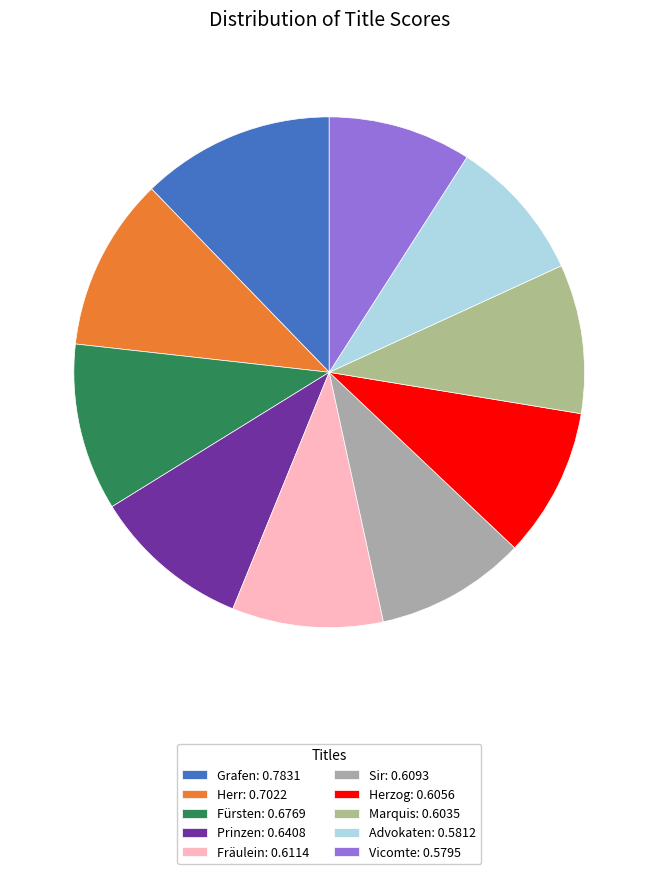

Is Fürsten the majority of the pie?

No